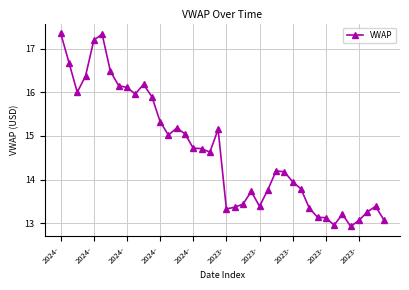

What is the difference between the maximum and second lowest values?

4.4